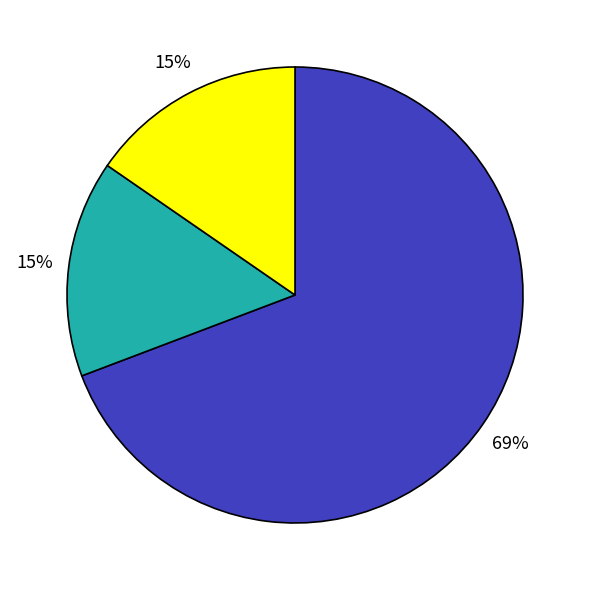

Does any single category account for the majority?

Yes